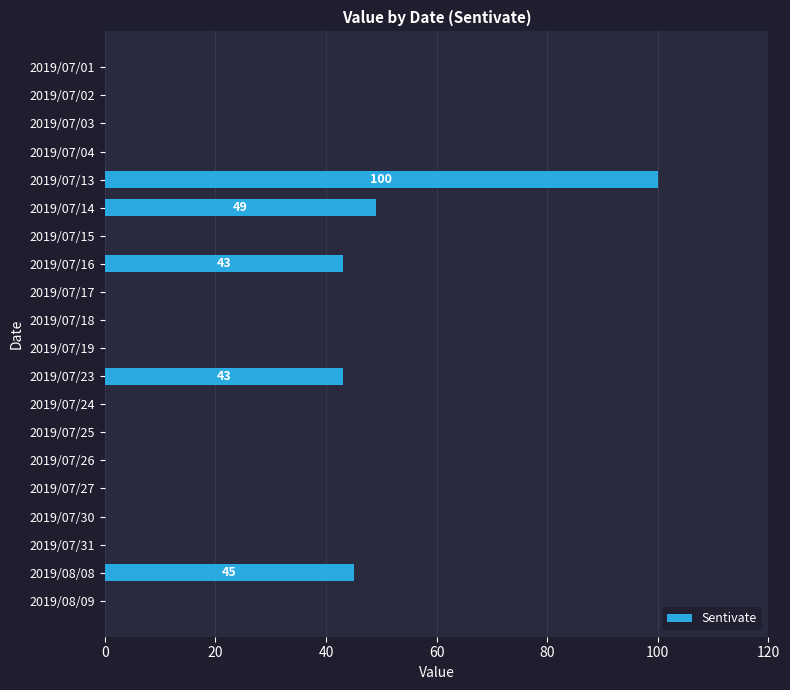

Count the number of categories in the chart.

20